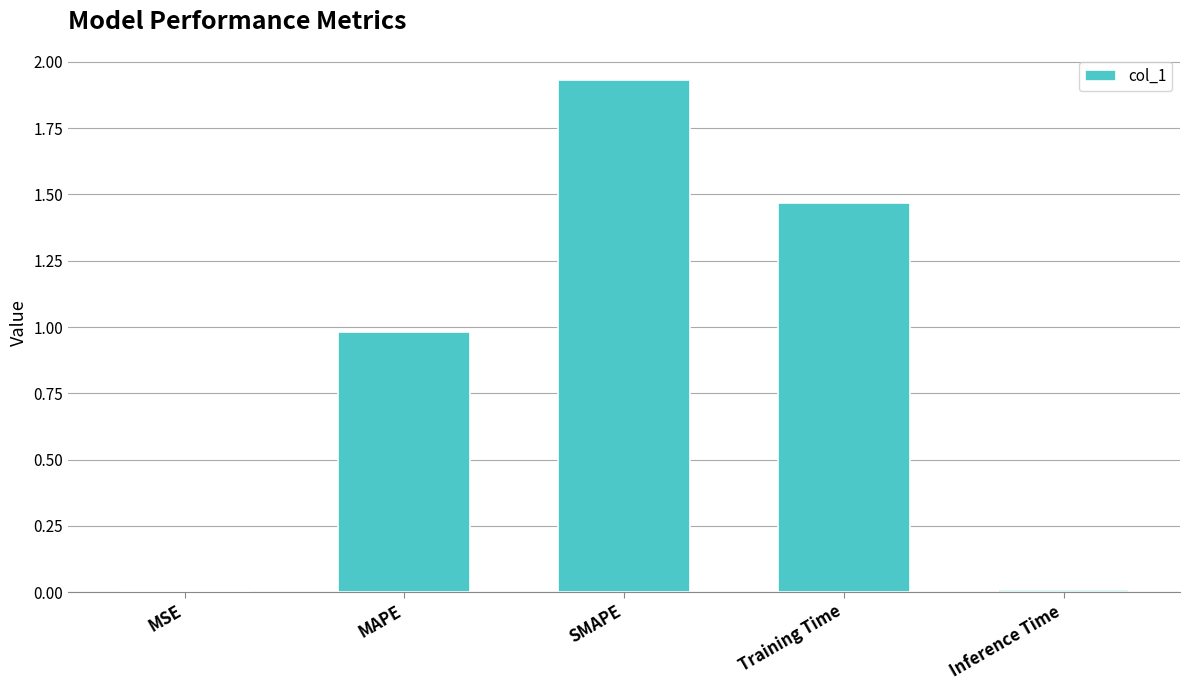

True or false: the data shows 1.0 at MAPE.

True